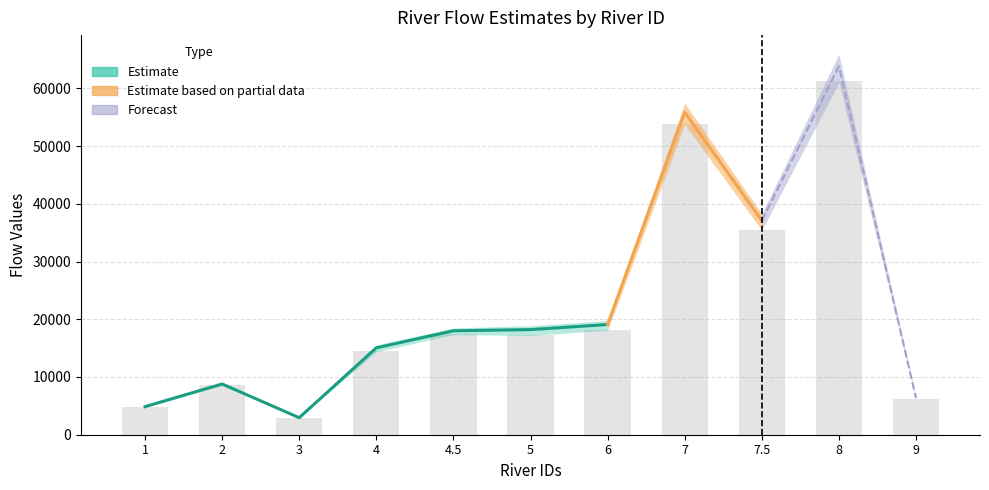

What position from the left is 5?

6